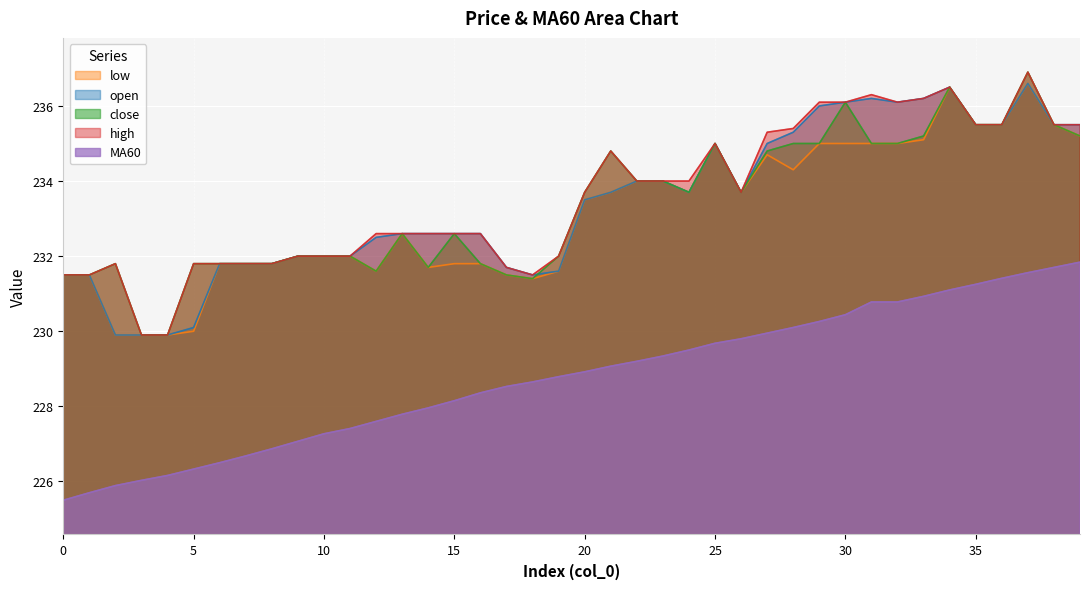

At how many categories does at least one series exceed 225?

40